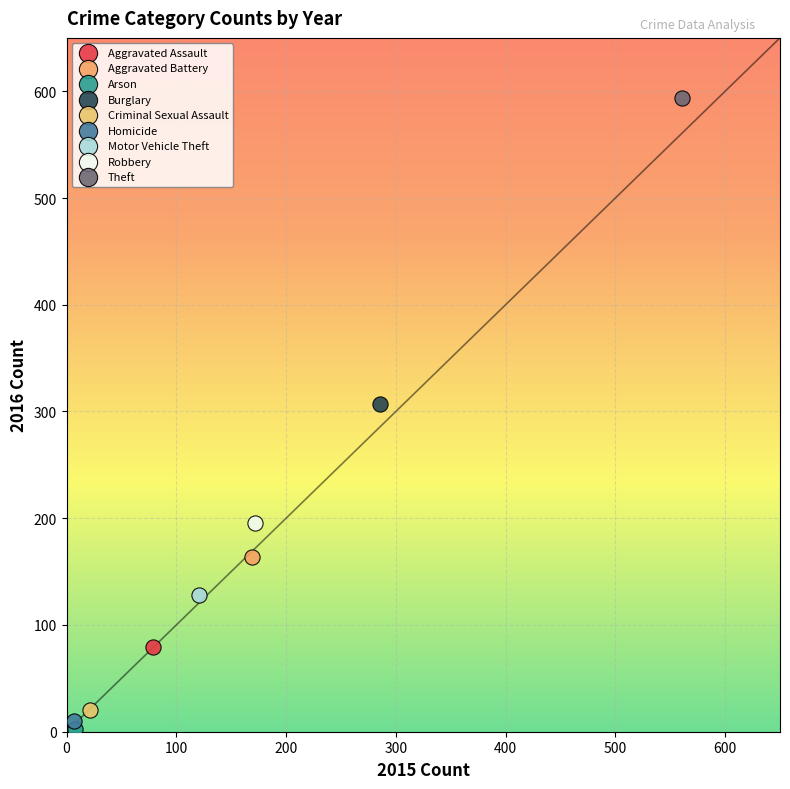

What are all the series names shown in the legend?

Aggravated Assault, Aggravated Battery, Arson, Burglary, Criminal Sexual Assault, Homicide, Motor Vehicle Theft, Robbery, Theft